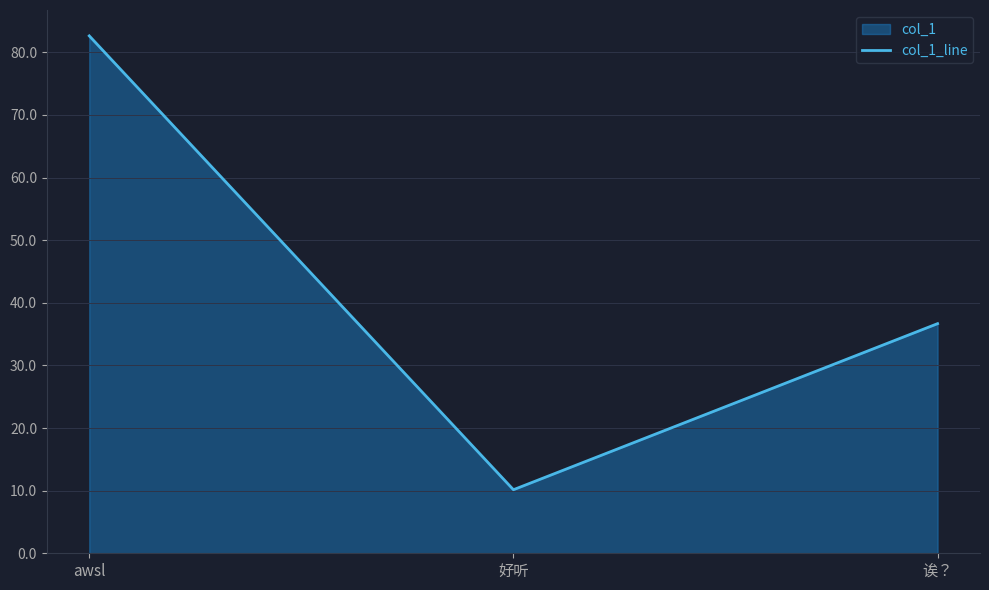

Where is the data nearest to the value 46?

诶？